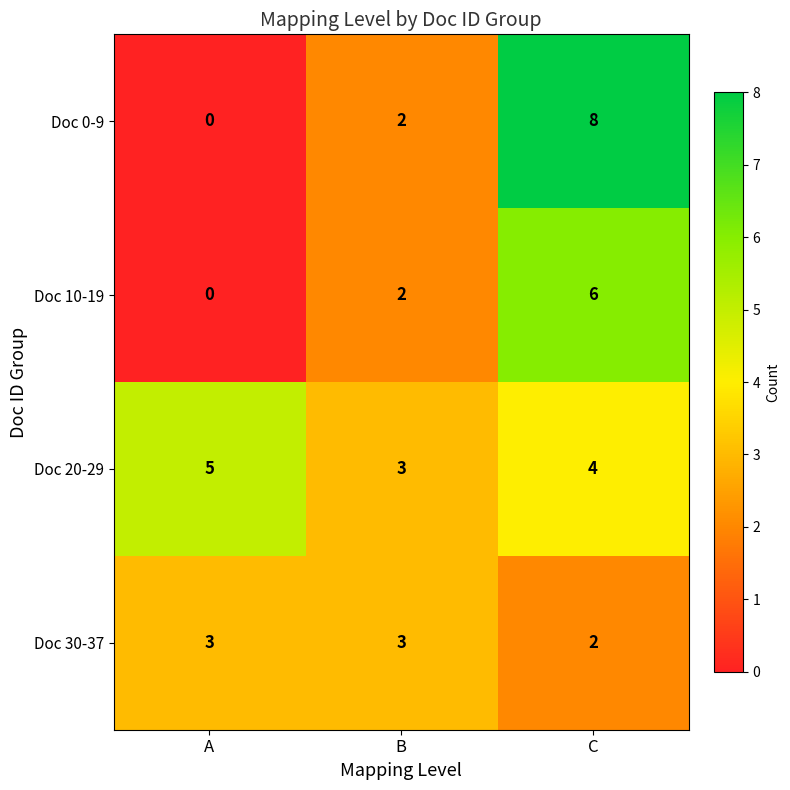

What is the greatest value displayed?

8